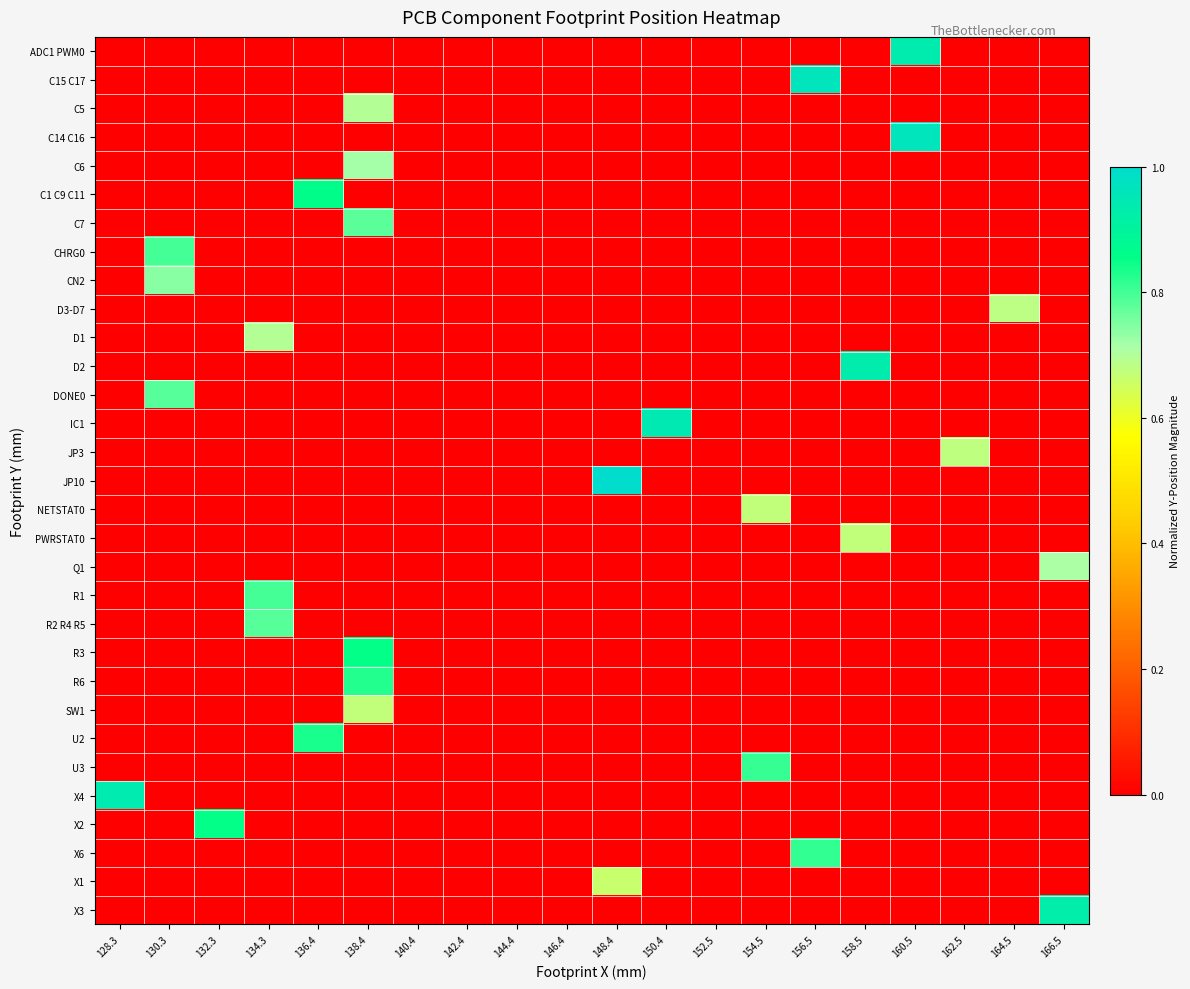

Which has a higher value, 148.4 or 130.3?

148.4